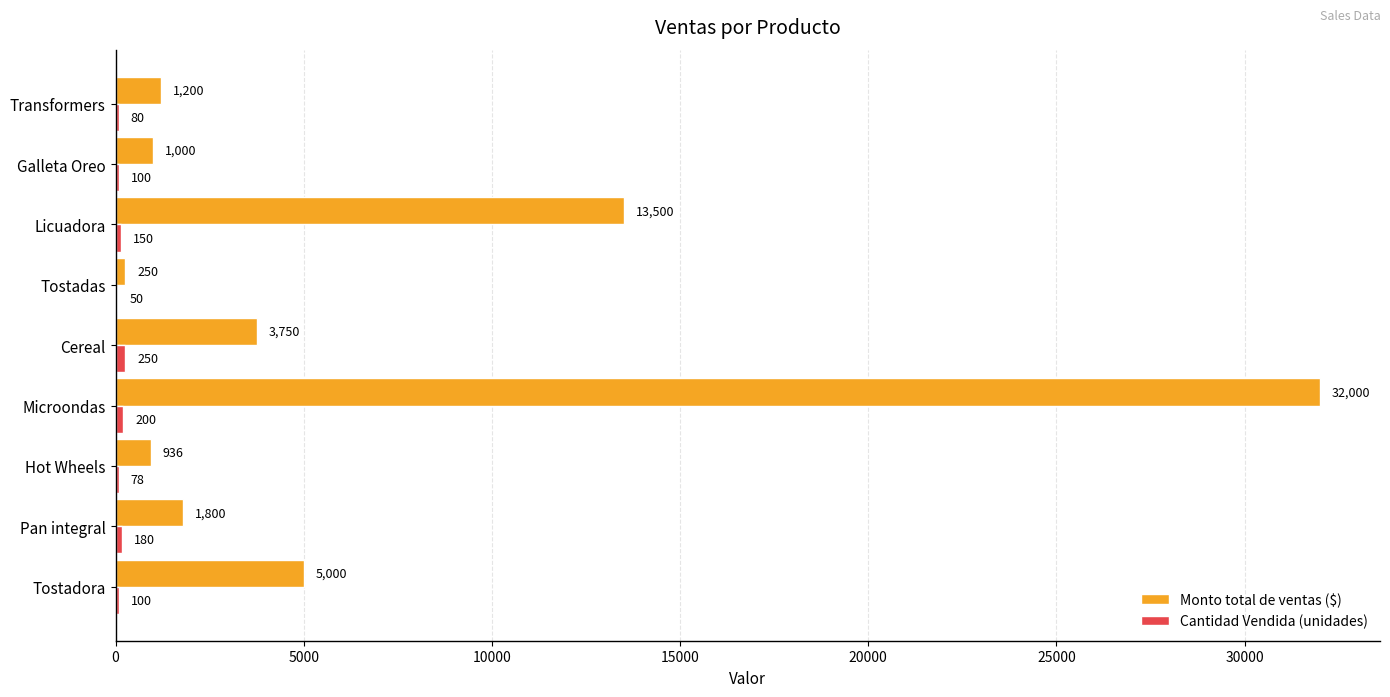

Count the number of categories in the chart.

9